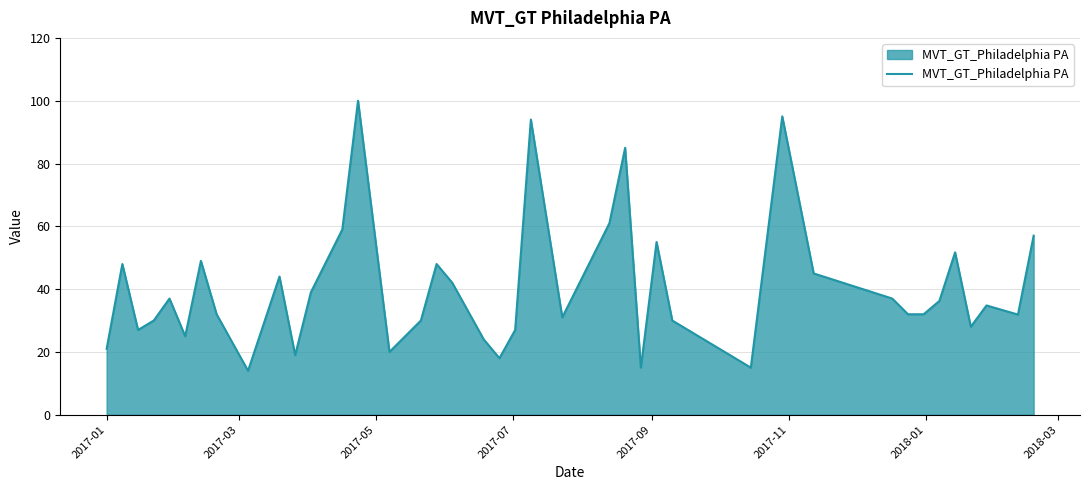

What is the difference between the maximum and minimum values?

86.0